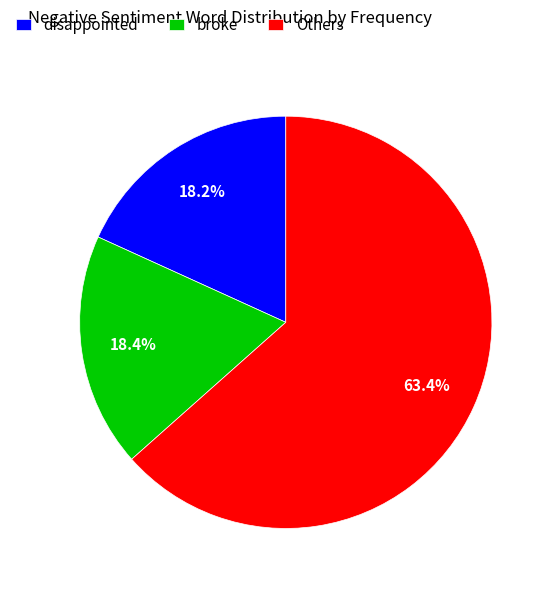

Between Others and disappointed, which is larger?

Others